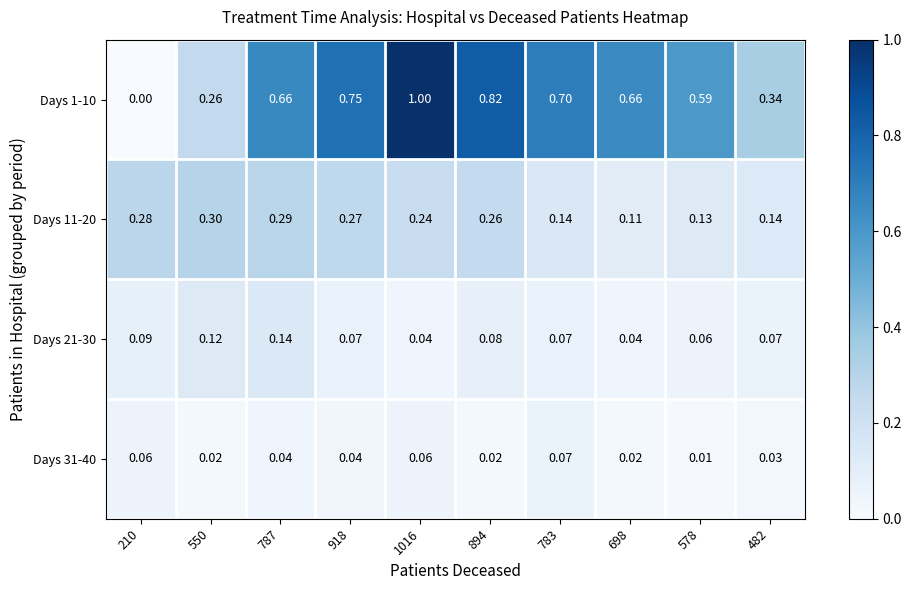

Is the value of Days 1-10 at 783 greater than the value of Days 31-40 at 578?

Yes